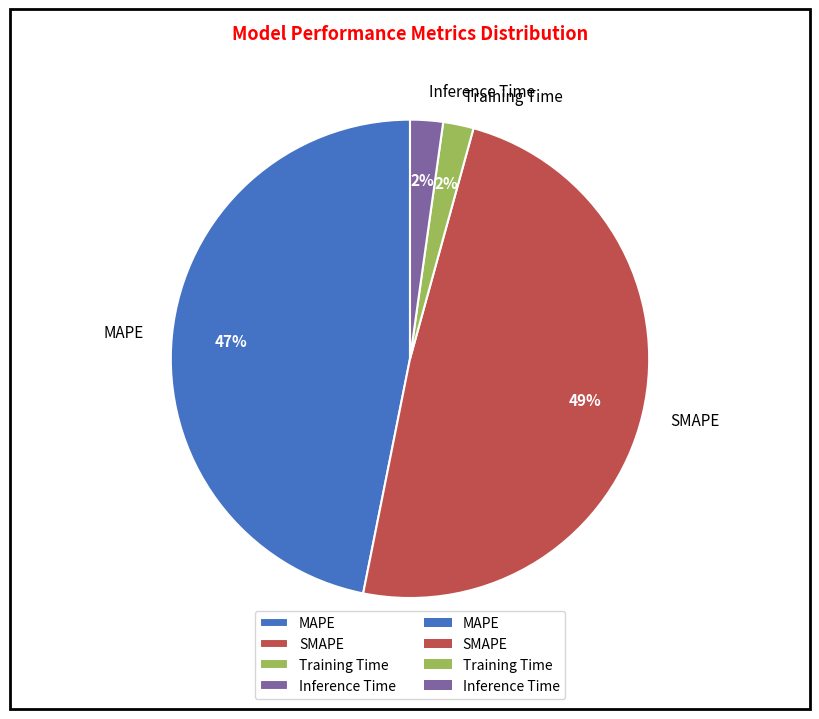

Approximately how many times larger is the value at SMAPE compared to MAPE?

1.0